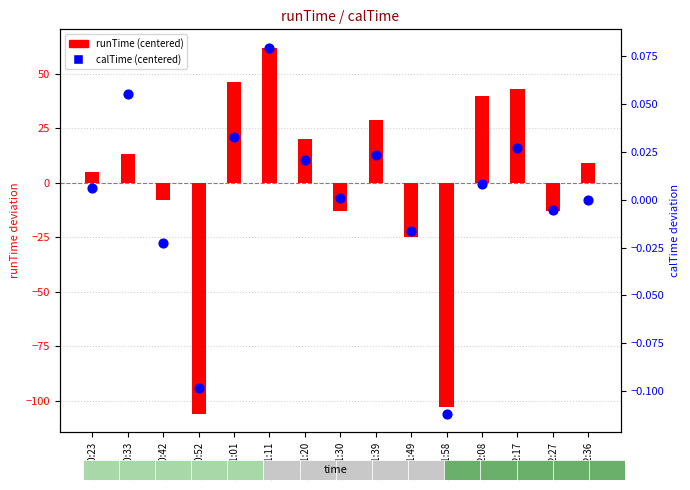

What are all the series names shown in the legend?

runTime (centered), calTime (centered)